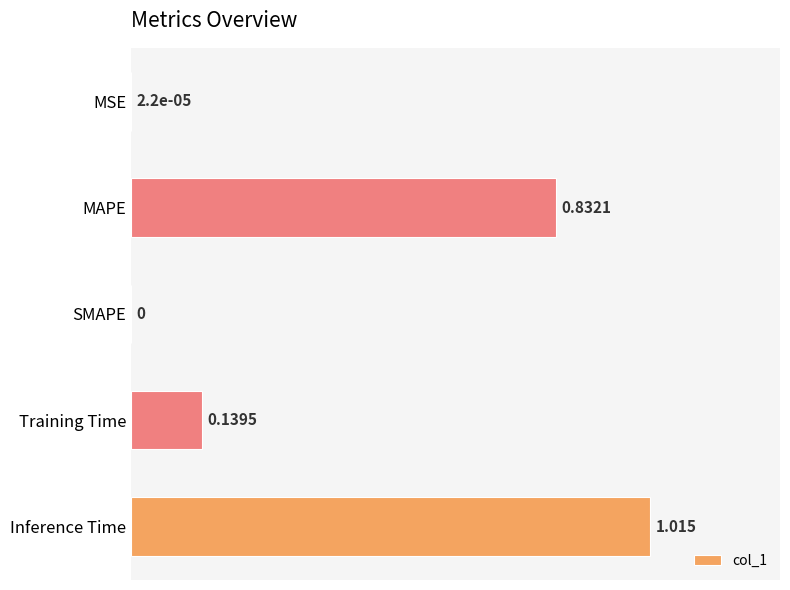

At which category does the chart reach its peak across all series?

Inference Time